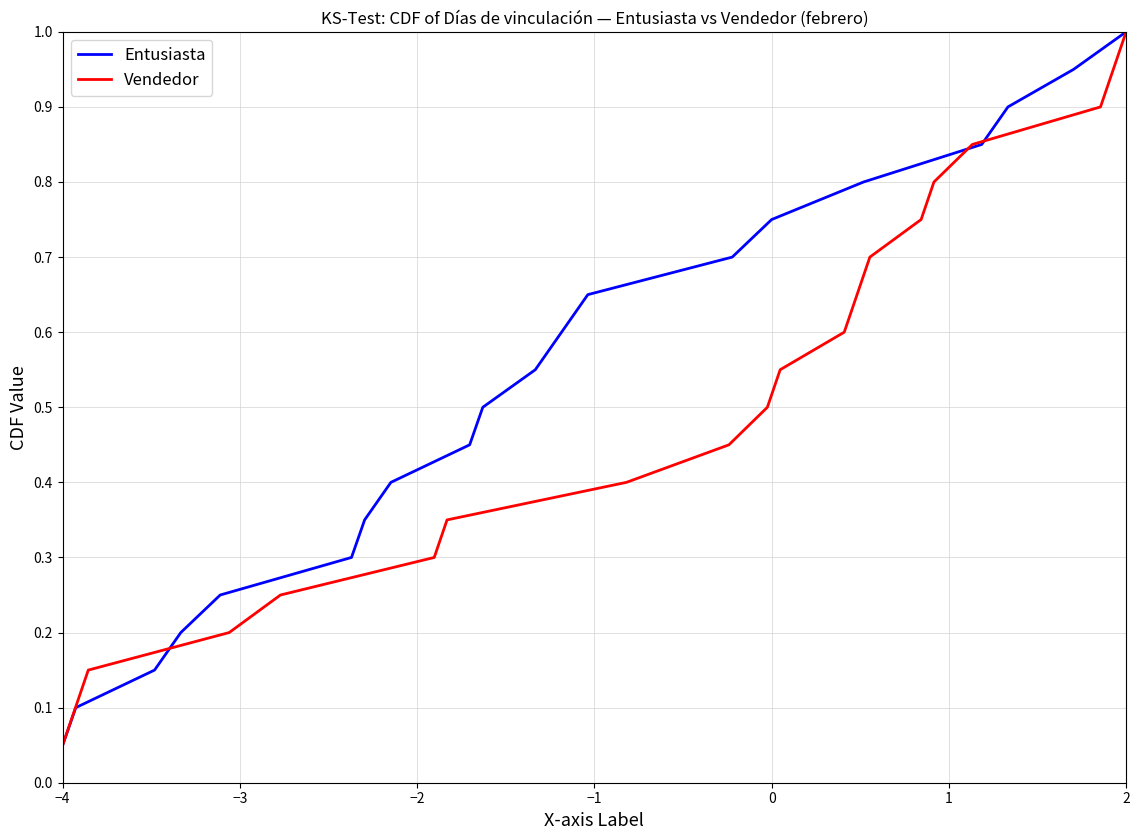

What is the minimum value shown in the chart?

0.1